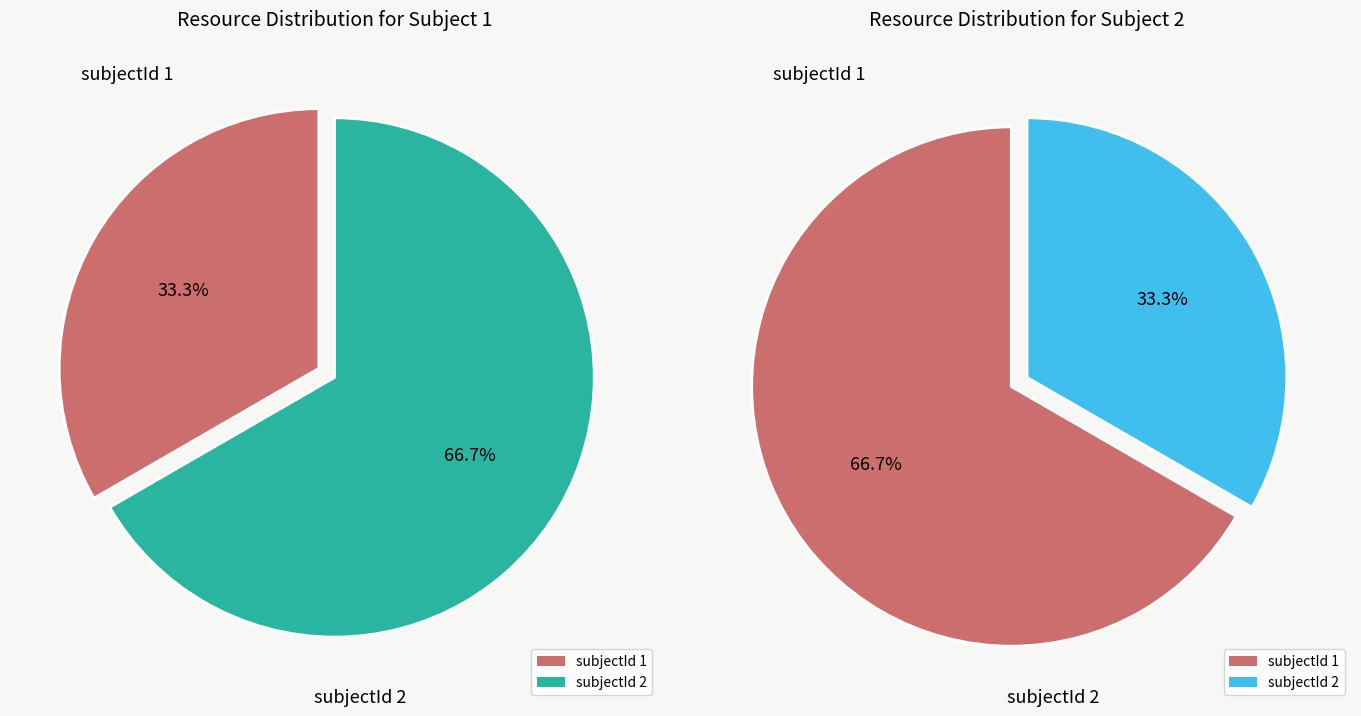

To the nearest percent, what is the combined percentage of 1 and 2?

100%